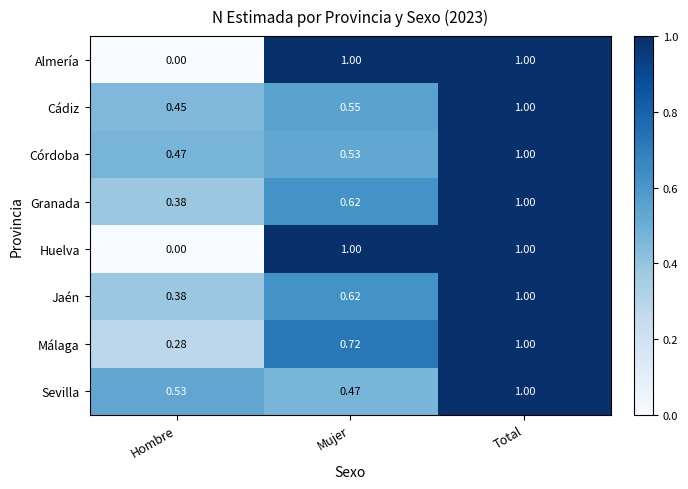

Rank the categories by Cádiz value from lowest to highest.

Hombre, Mujer, Total